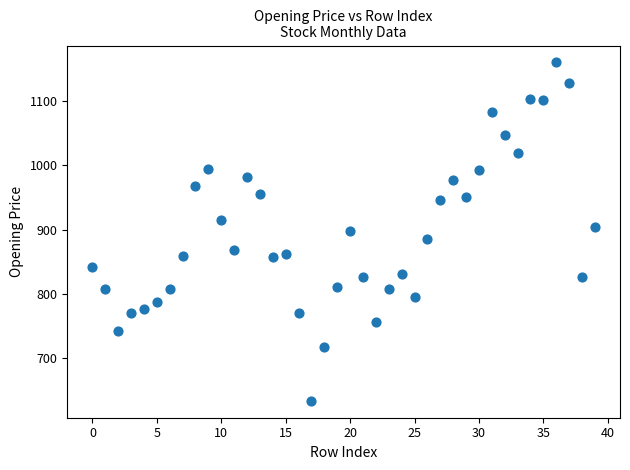

What is the range of Y values (max minus min)?

525.3